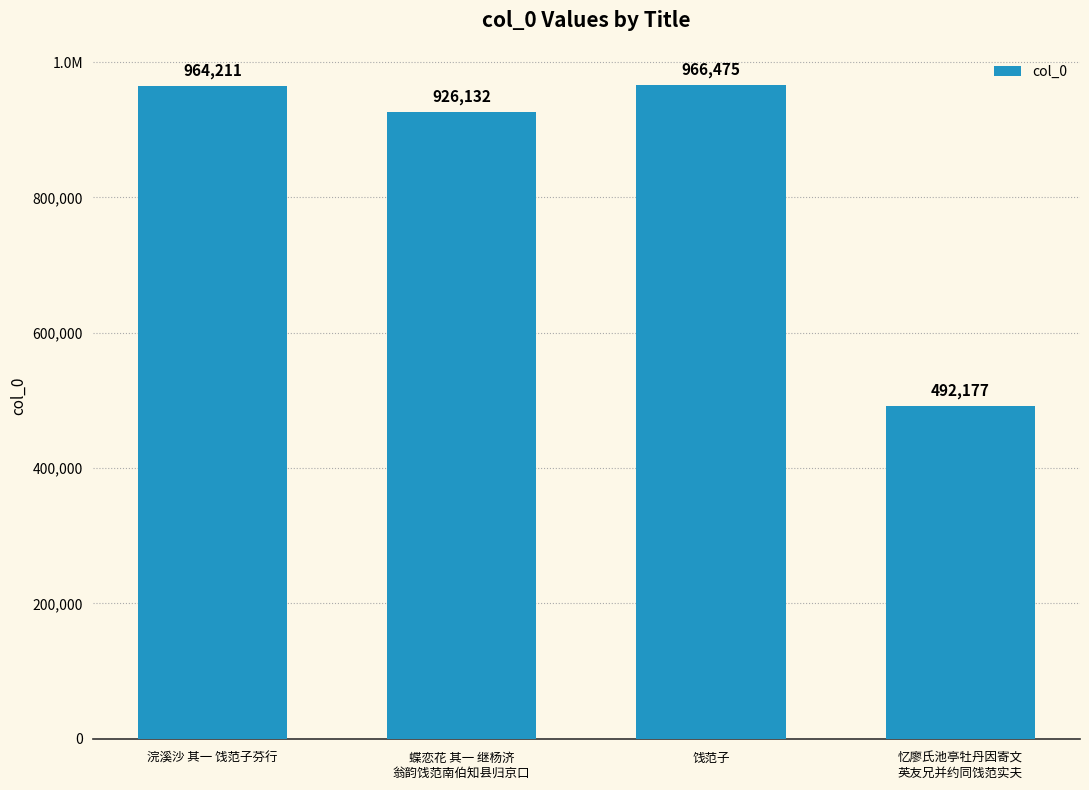

Where does the data first go above 964211?

饯范子